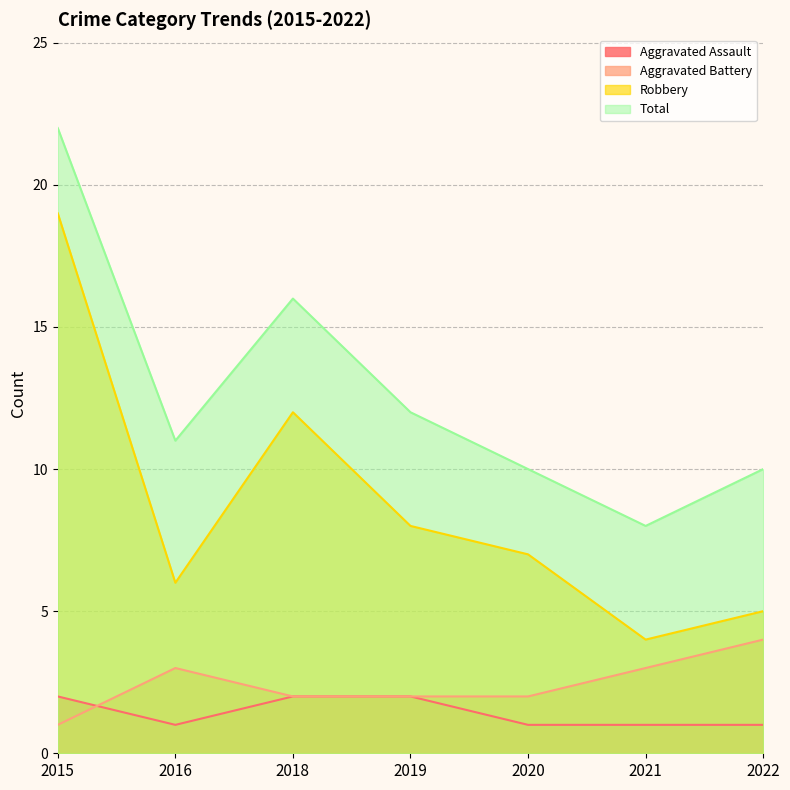

How many data points in Aggravated Battery are above 2?

3